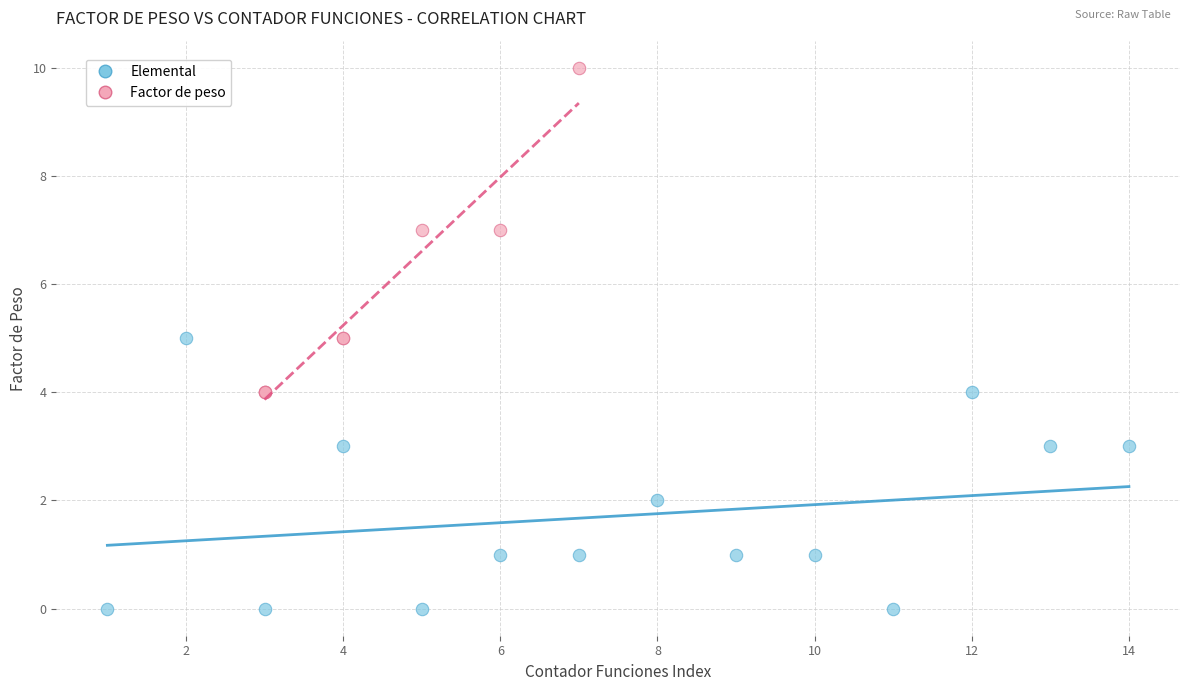

Which series reaches the maximum Y coordinate?

Factor de peso